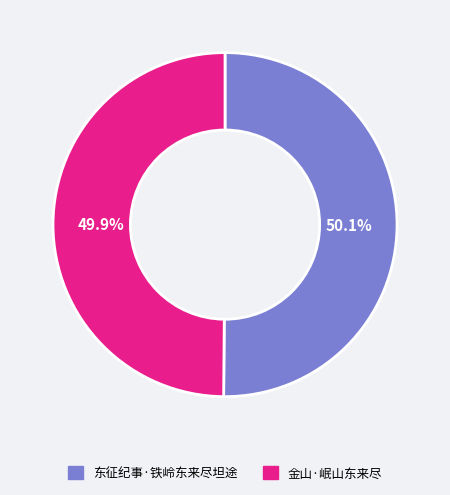

Approximately how many times larger is the value at 金山·岷山东来尽 compared to 东征纪事·铁岭东来尽坦途?

1.0